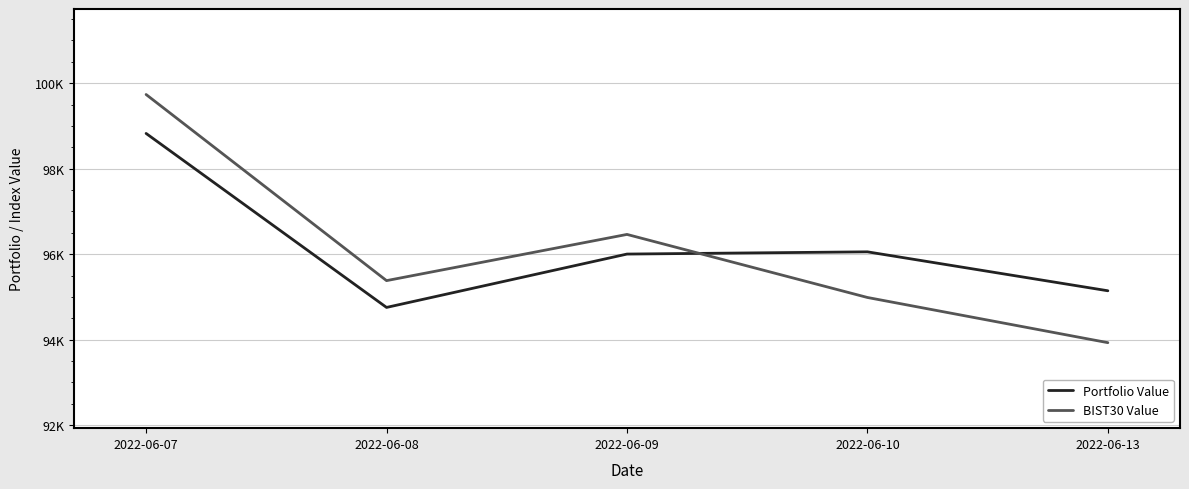

Which category has the lowest value in the BIST30 Value series?

2022-06-13